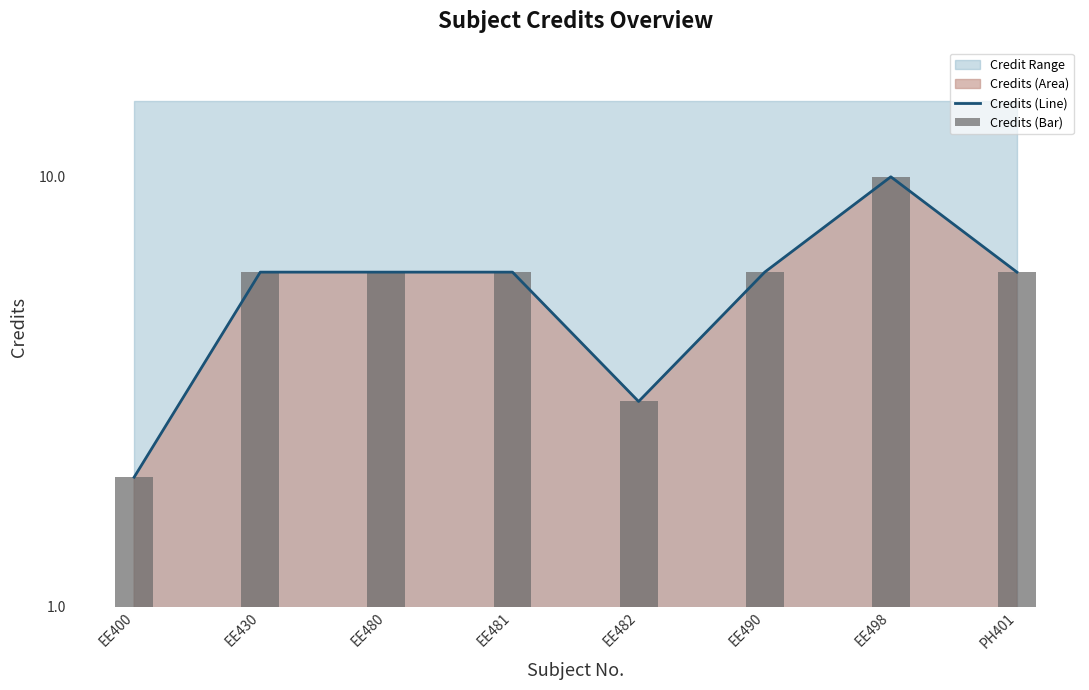

Where is Credits (Line) nearest to the value 6?

EE430